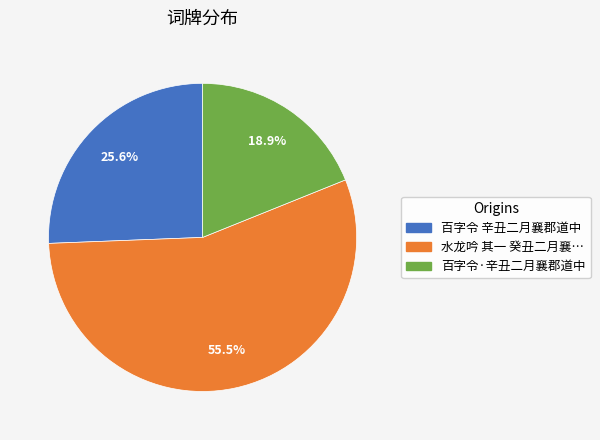

Does any single category account for the majority?

Yes